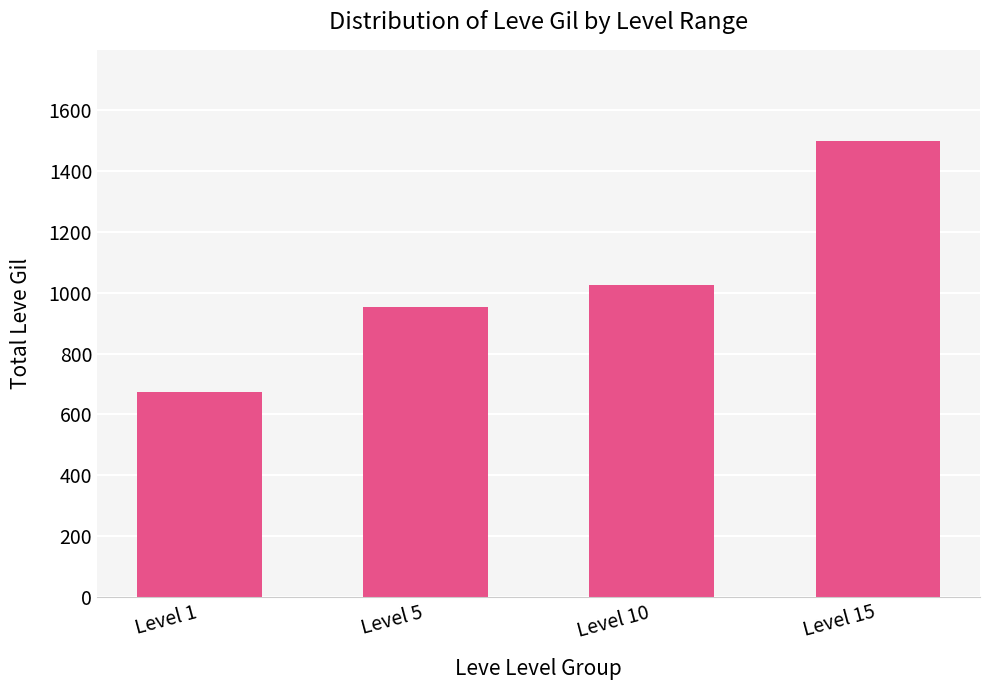

The value at Level 1 is 674. True or false?

True